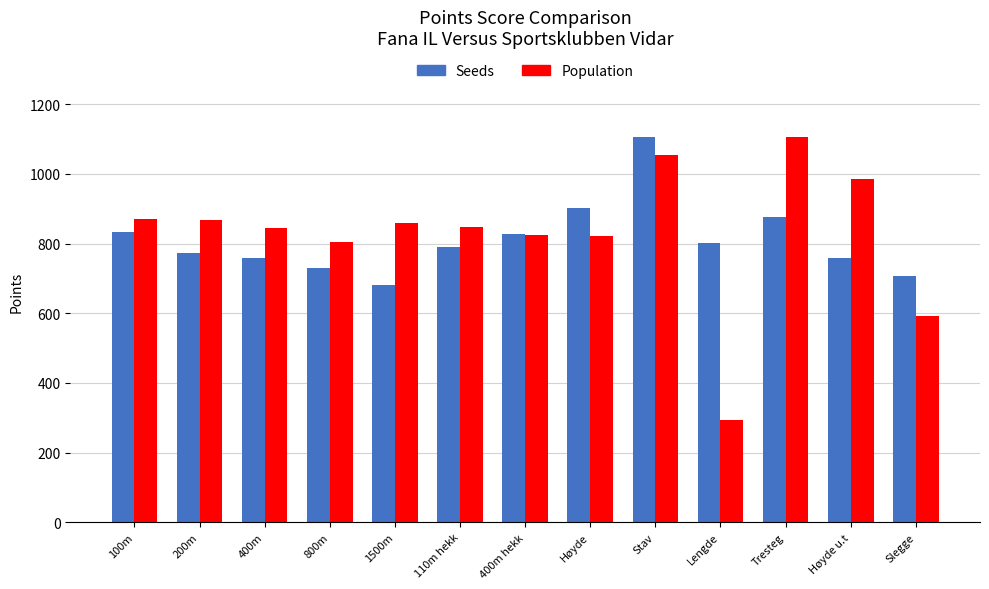

Rank the series at Slegge from highest to lowest value.

Seeds, Population